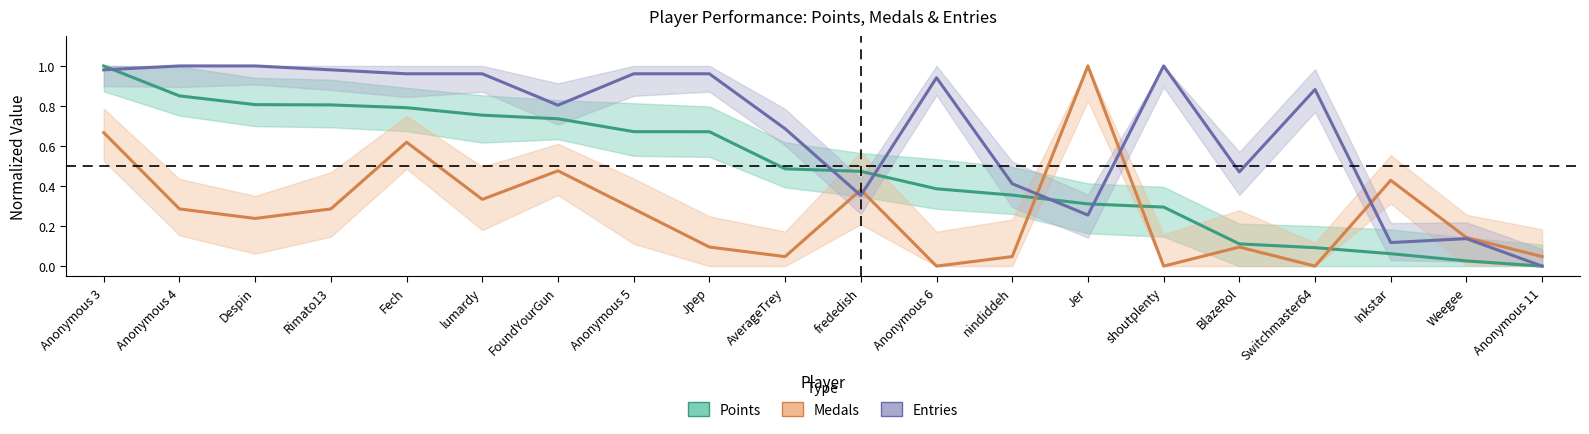

At which category is the sum across all series the highest?

Anonymous 3